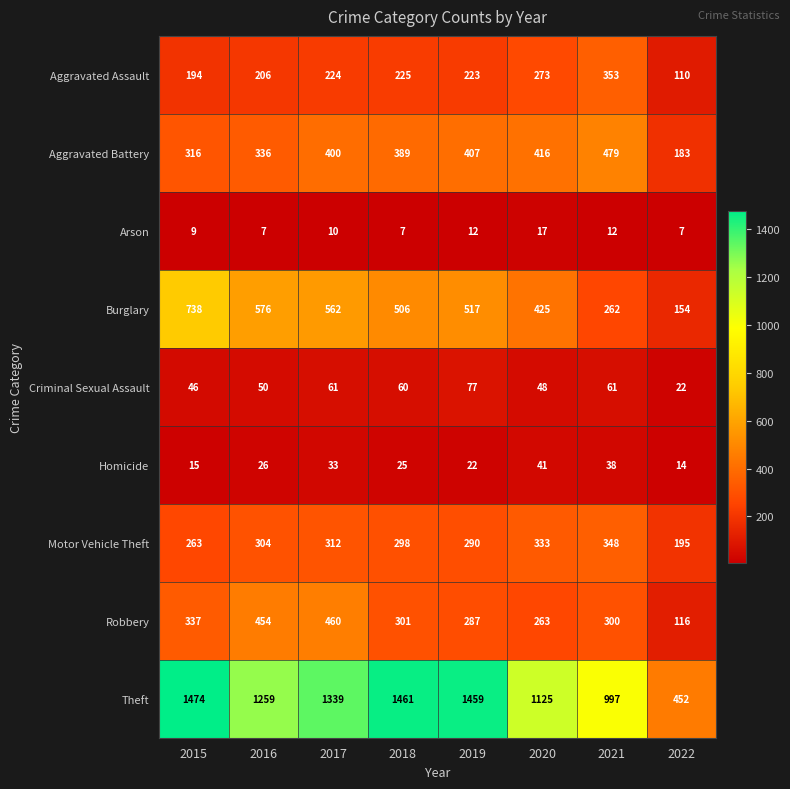

The value of Theft at 2018 is 2019. True or false?

False